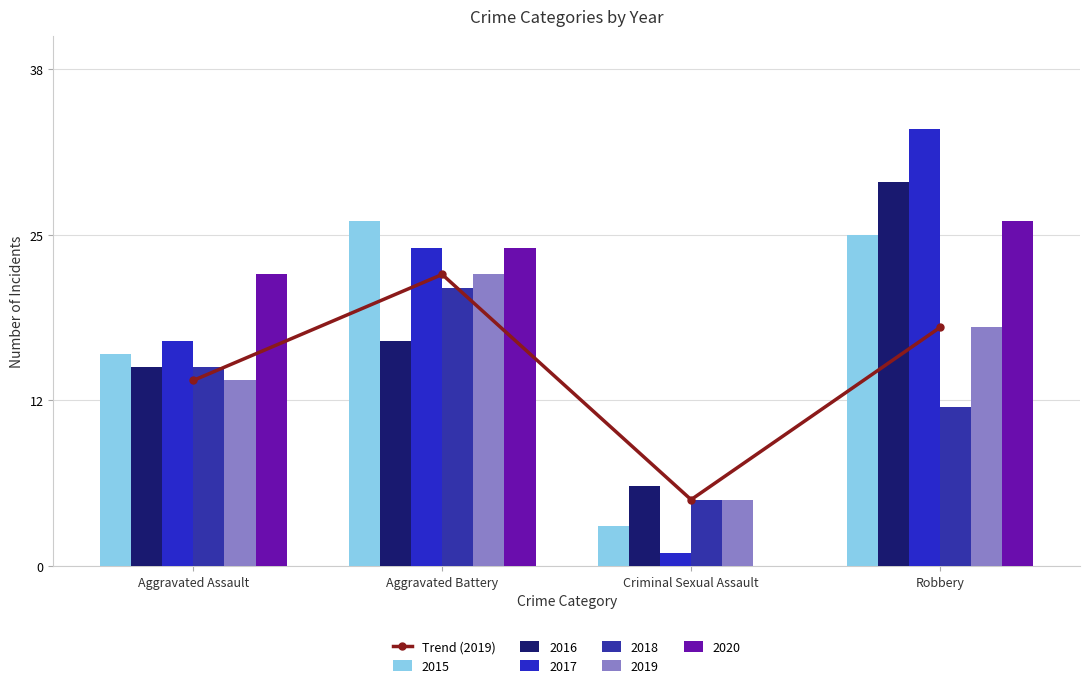

Rank the categories by value from highest to lowest.

Aggravated Battery, Robbery, Aggravated Assault, Criminal Sexual Assault